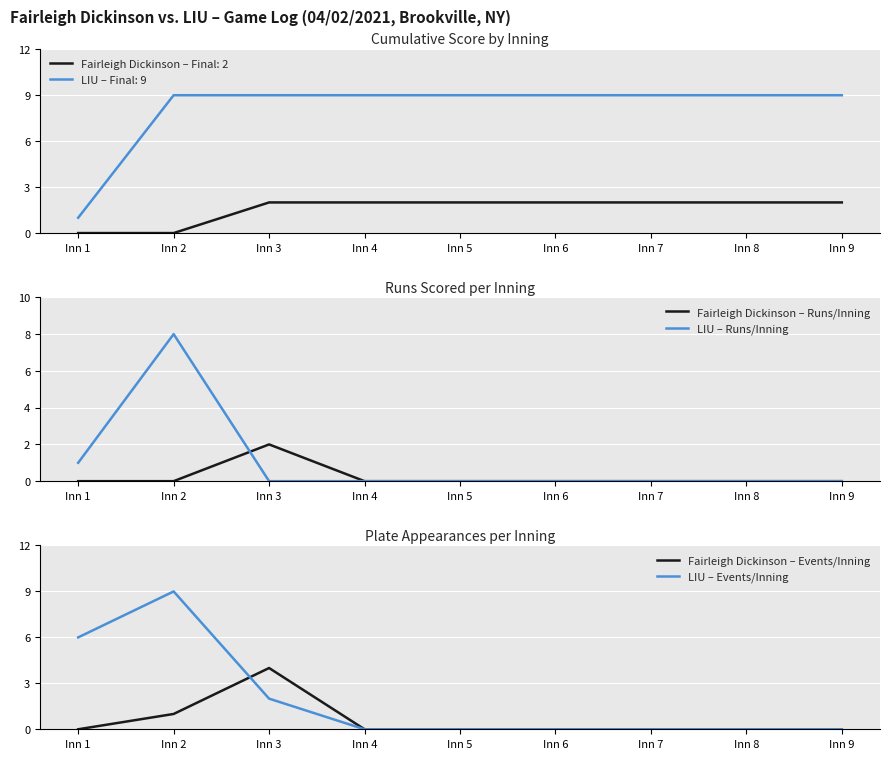

Rank the series by their maximum value, from lowest to highest.

Fairleigh Dickinson – Runs/Inning, Fairleigh Dickinson – Events/Inning, LIU – Runs/Inning, LIU – Events/Inning